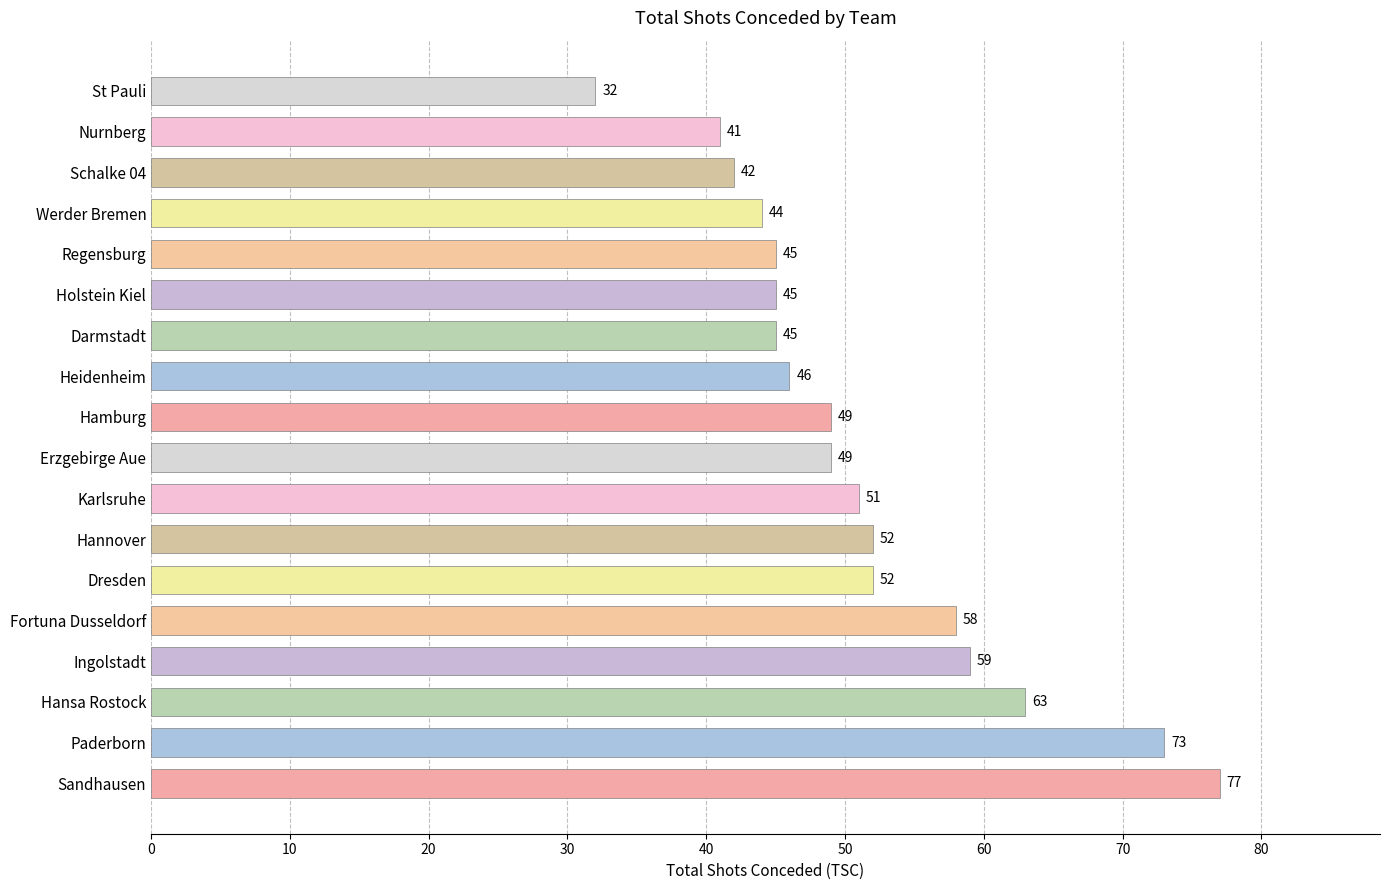

What is the maximum value shown in the chart?

77